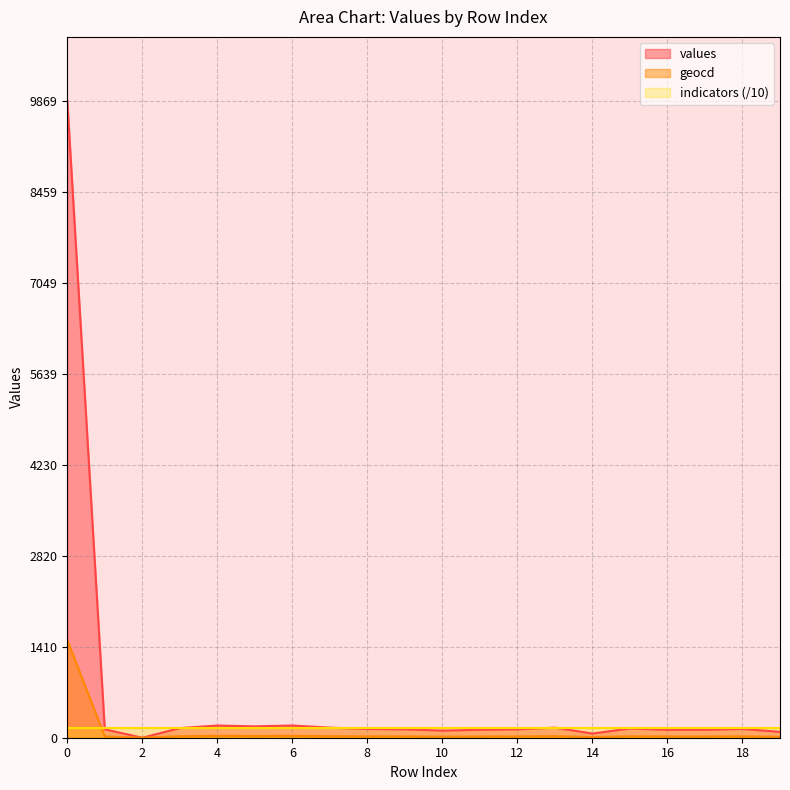

Rank the series by their maximum value, from lowest to highest.

indicators (/10), geocd, values